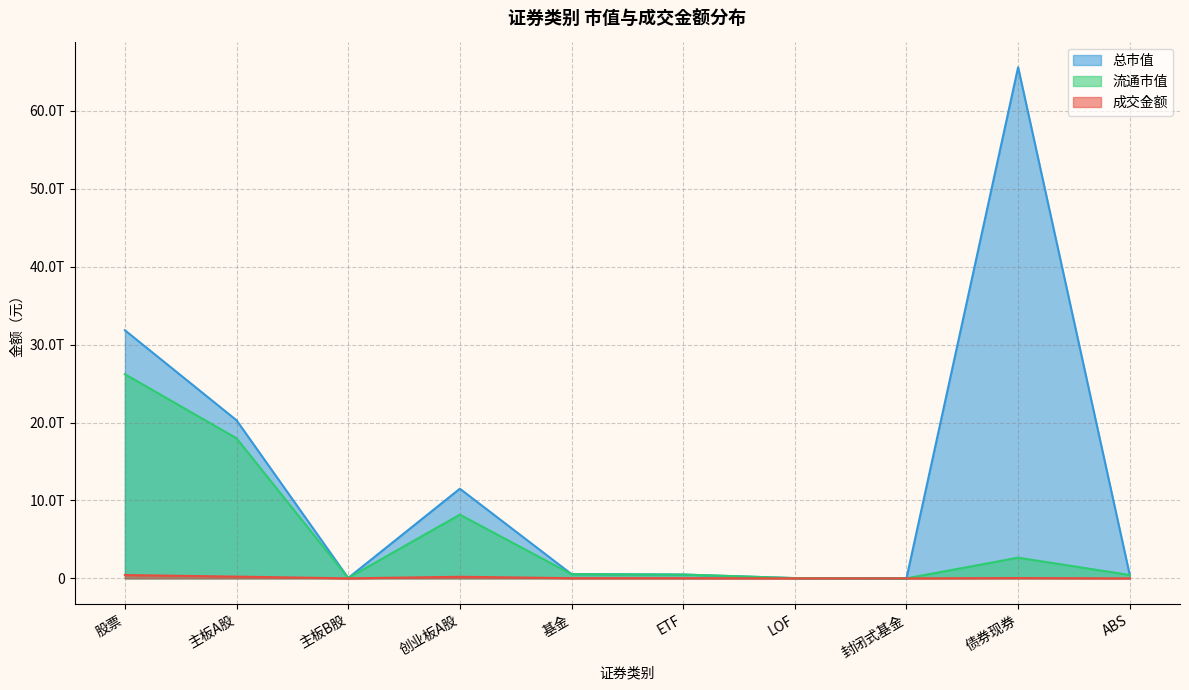

Rank the series at 创业板A股 from lowest to highest value.

成交金额, 流通市值, 总市值